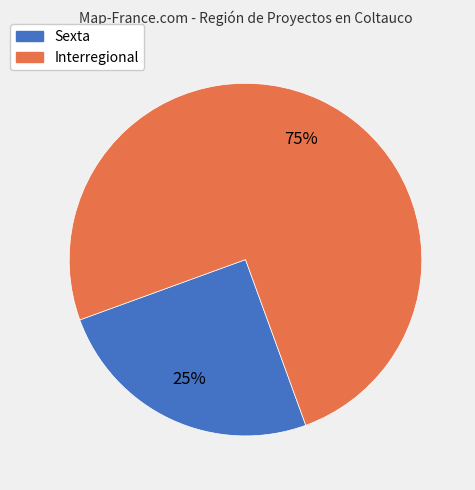

Does any single category account for the majority?

Yes